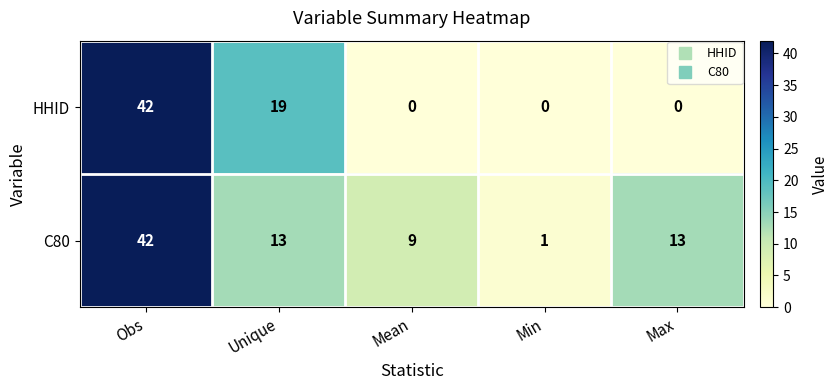

Which series changed the most between Unique and Max?

HHID